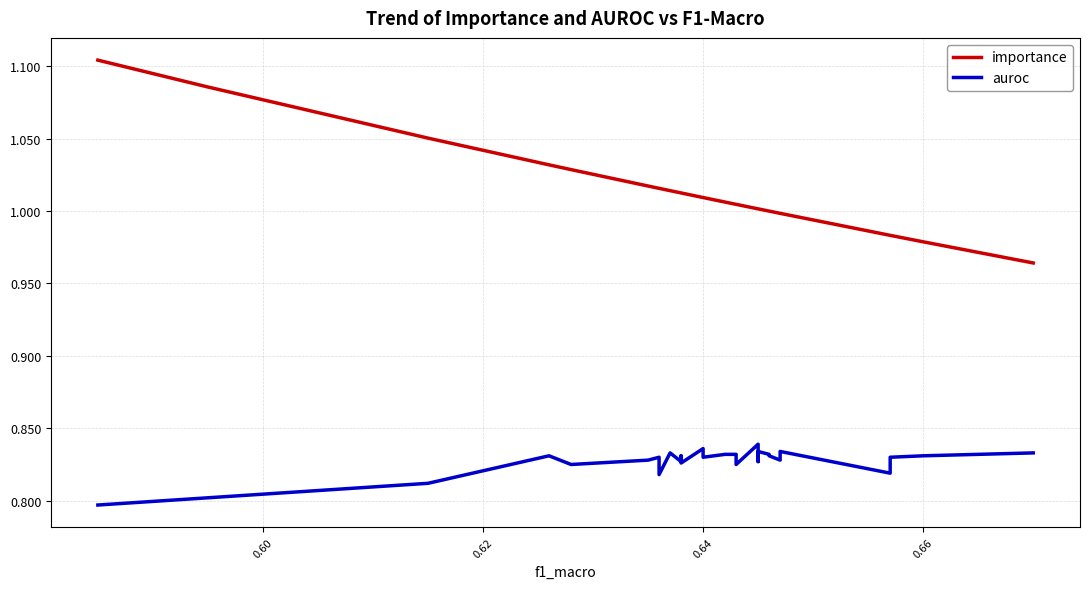

The importance series shows 0.3 at 24. True or false?

False